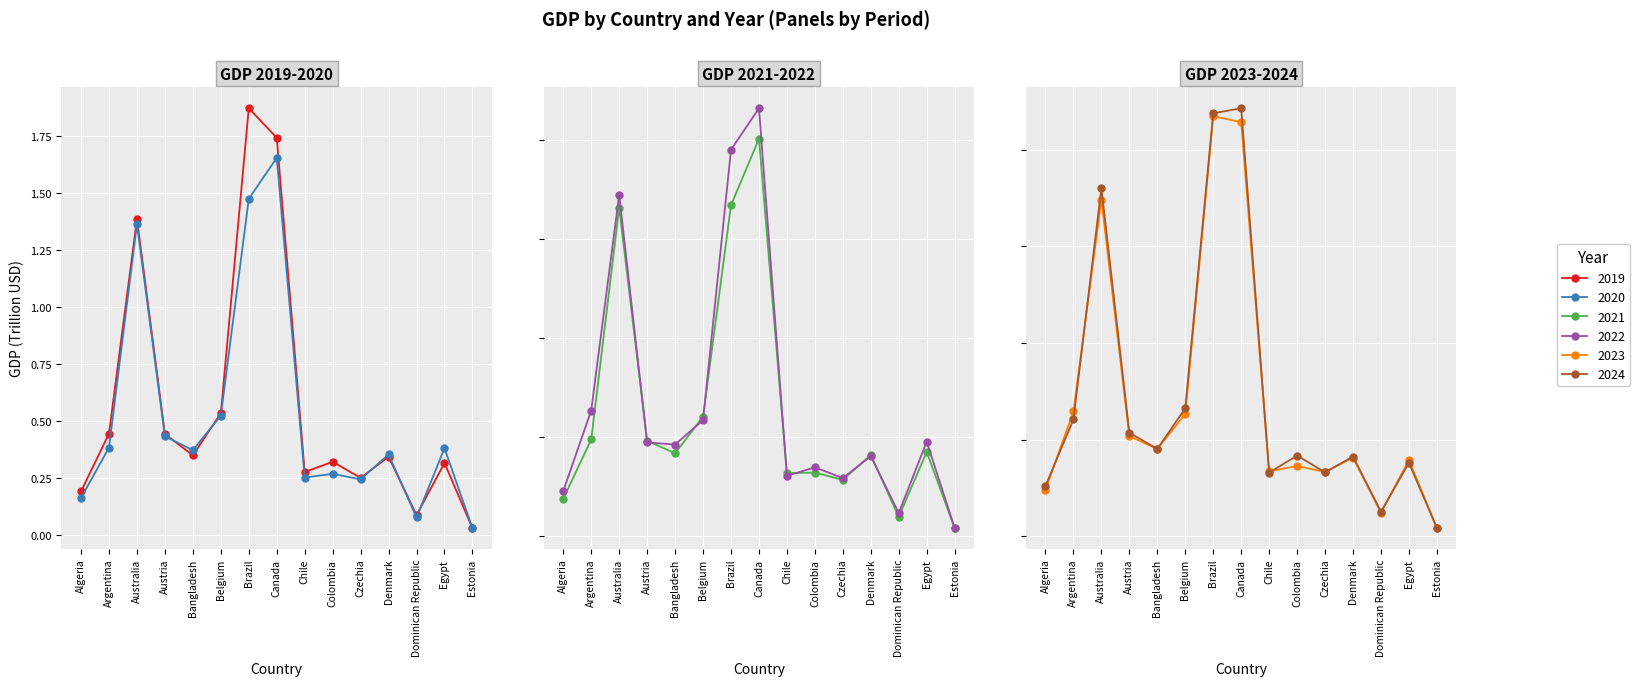

How many times do 2019 and 2020 cross each other?

6